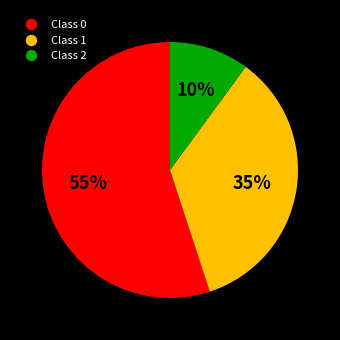

Does any single category account for the majority?

Yes